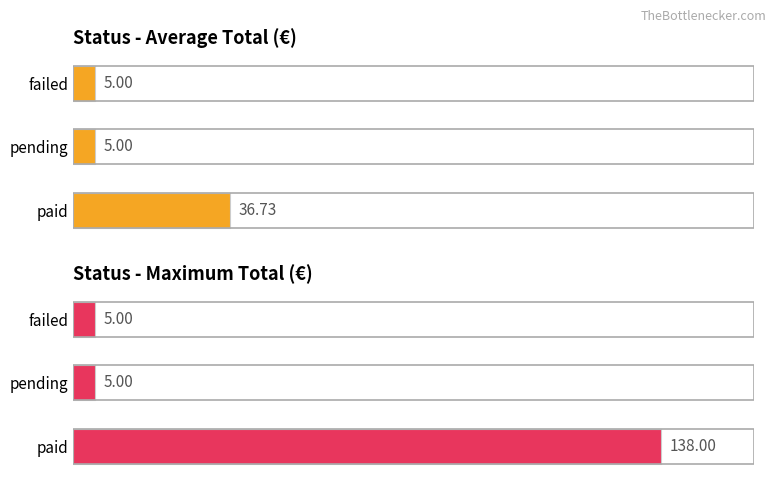

What is the value of the Maximum Total bar at the 1st from the left?

138.0